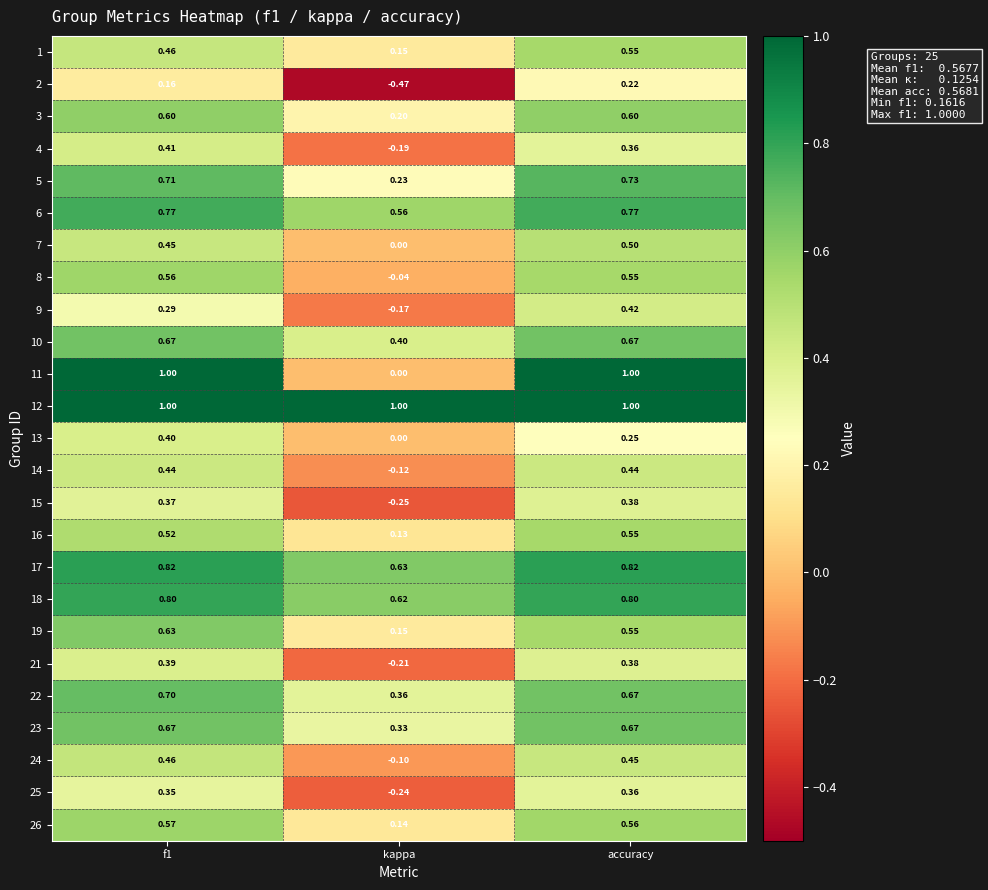

At which category is the sum across all series the highest?

accuracy